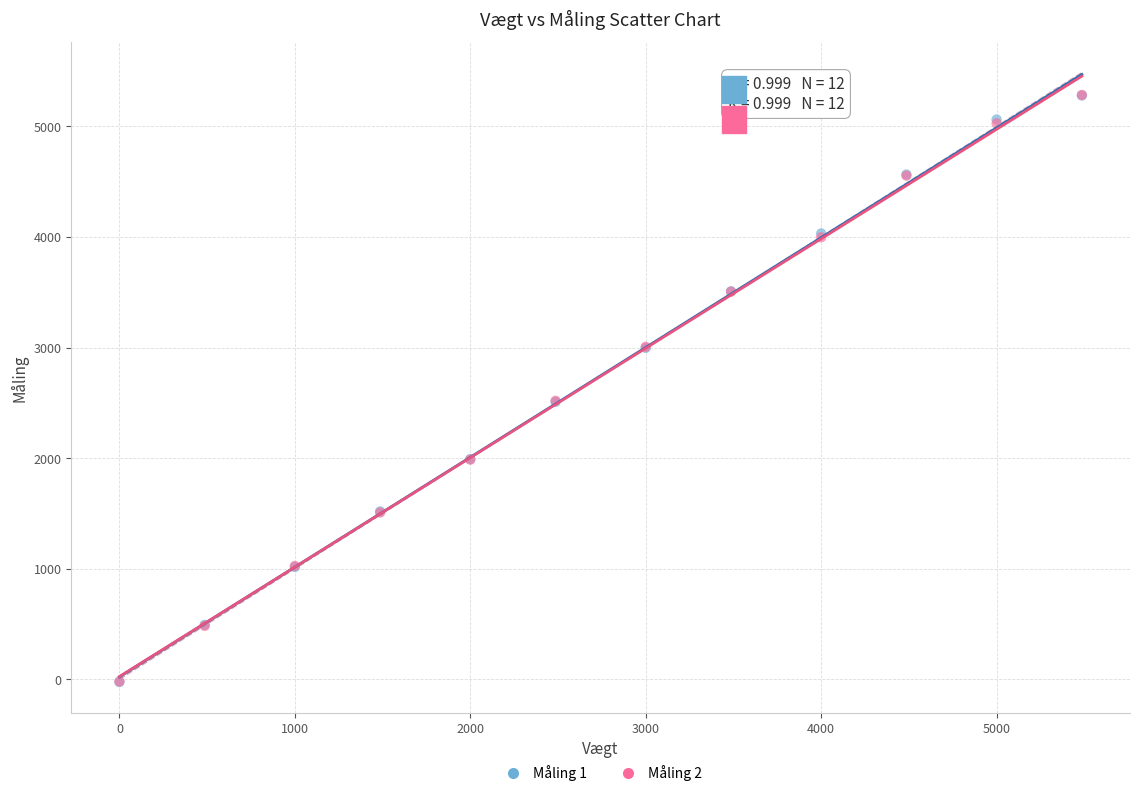

What are all the series names shown in the legend?

Måling 1, Måling 2